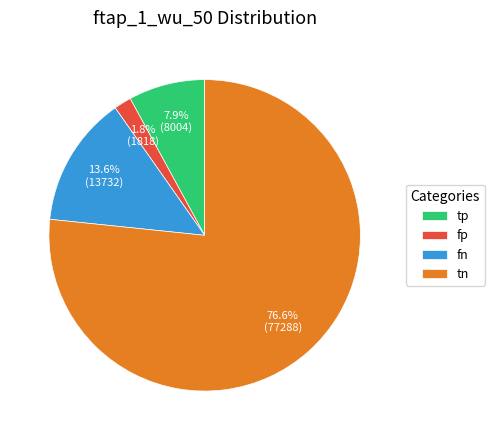

How many slices are in this pie chart?

4